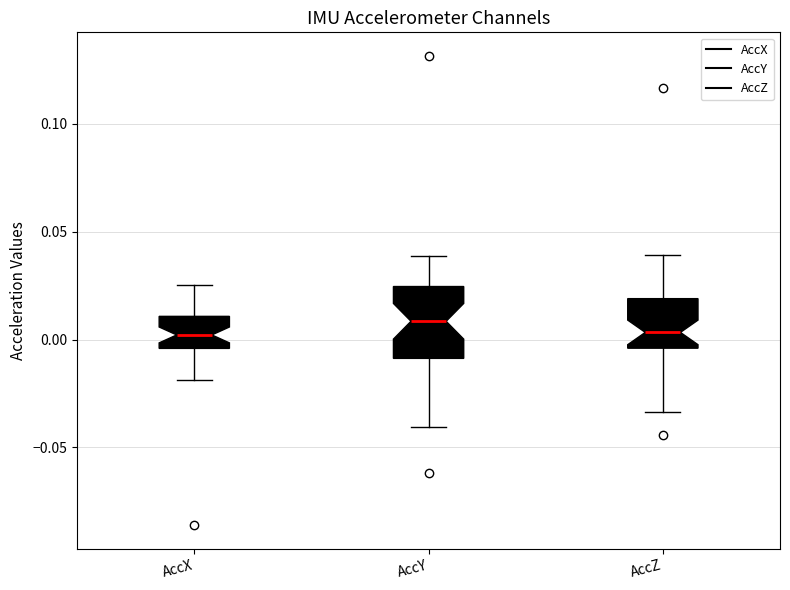

Reading left to right, read every box against the y-axis: the position of its median line, the range the box covers, and the ends of its whiskers. The values are not printed on the chart, so give them approximately, as read against the axis.

AccX: median 0.000, box -0.005 to 0.010, whiskers -0.020 to 0.025
AccY: median 0.010, box -0.010 to 0.025, whiskers -0.040 to 0.040
AccZ: median 0.005, box -0.005 to 0.020, whiskers -0.035 to 0.040